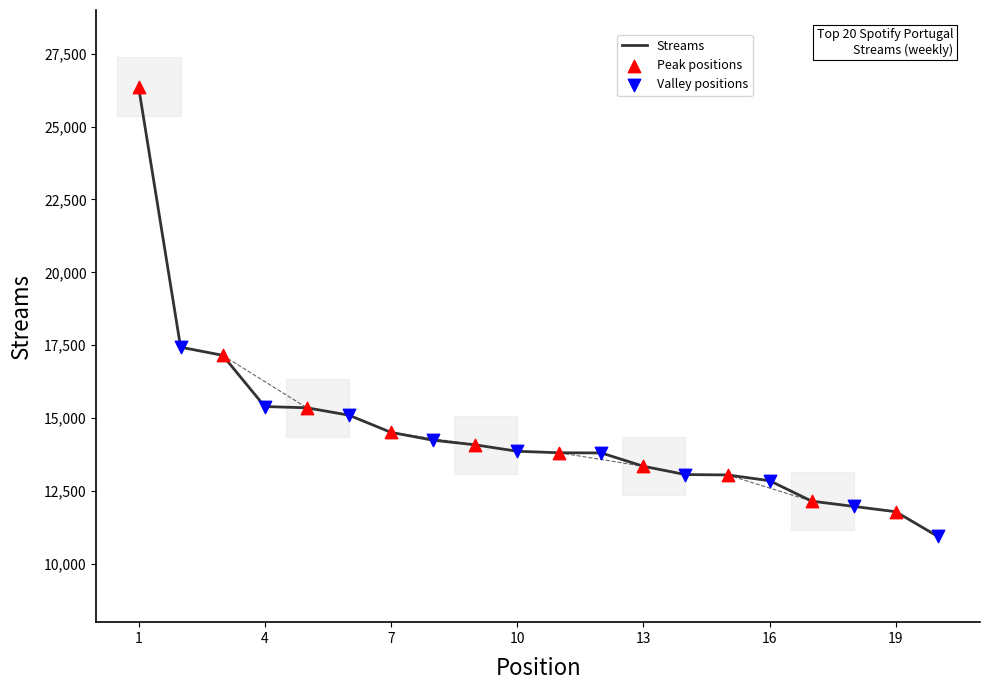

What is the greatest value displayed?

26372